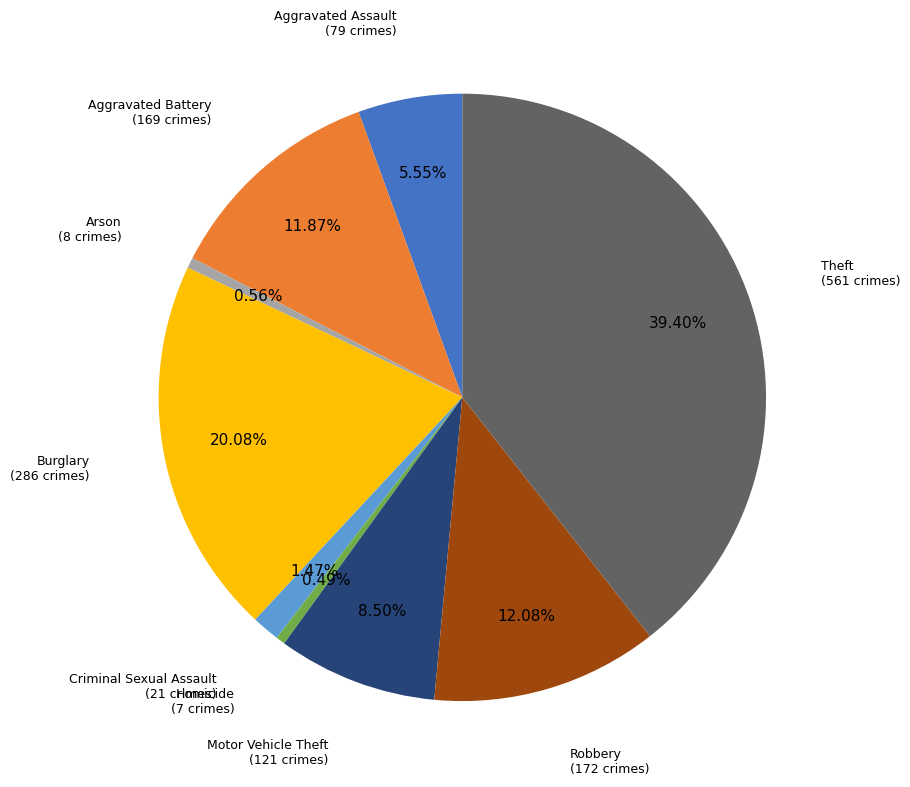

Is there any slice that represents more than half of the pie?

No